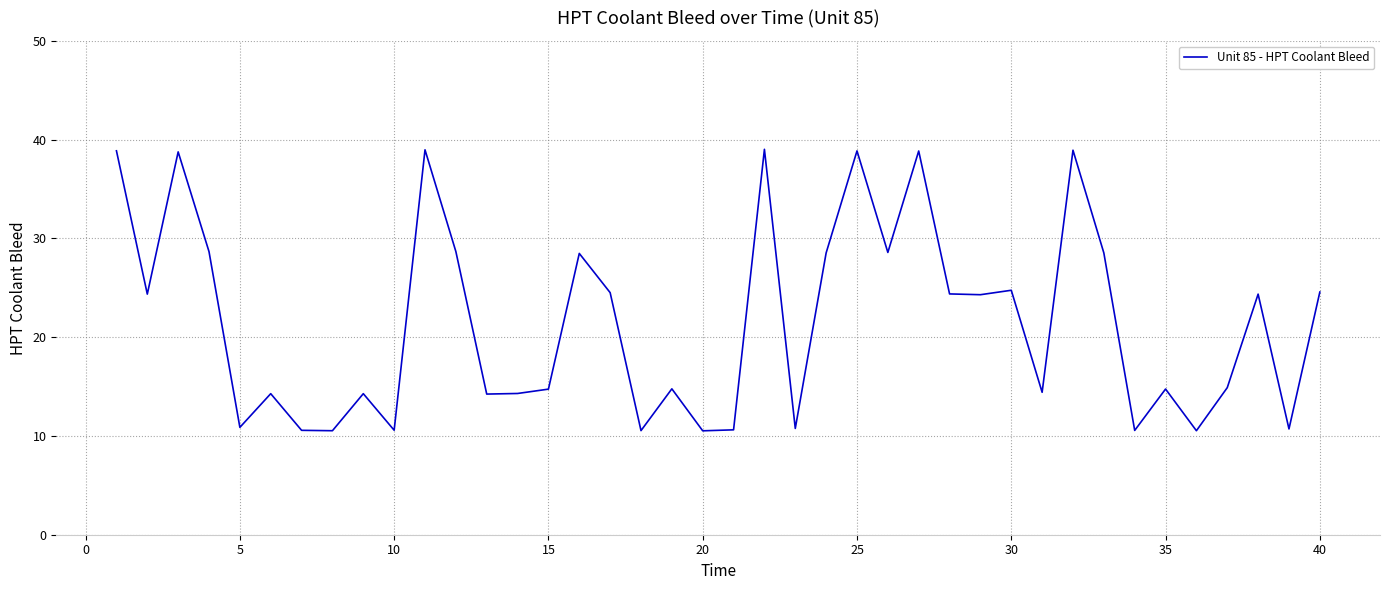

What is the minimum value shown in the chart?

10.5